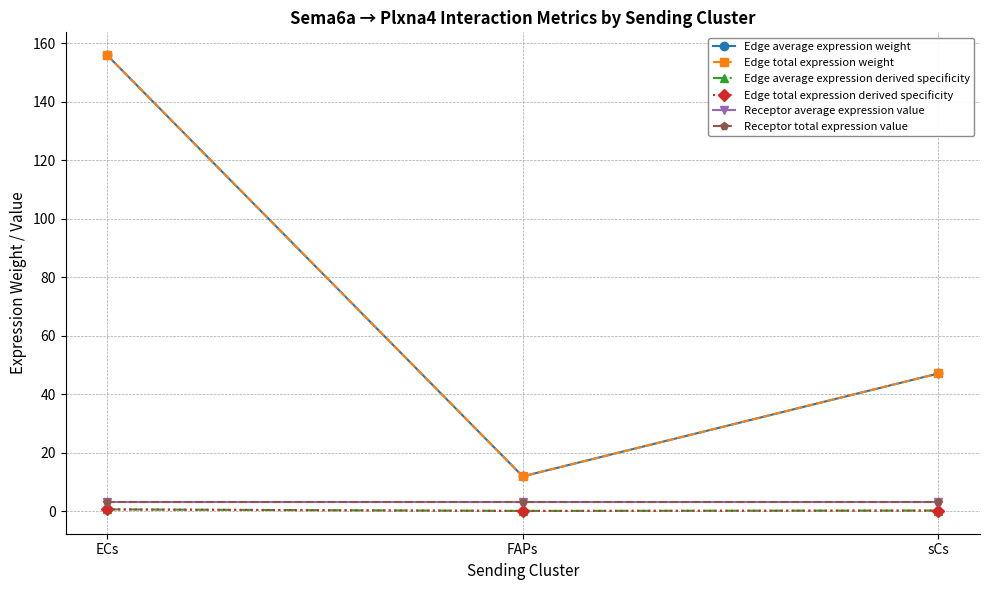

What is the label of the 1st point from the right?

sCs